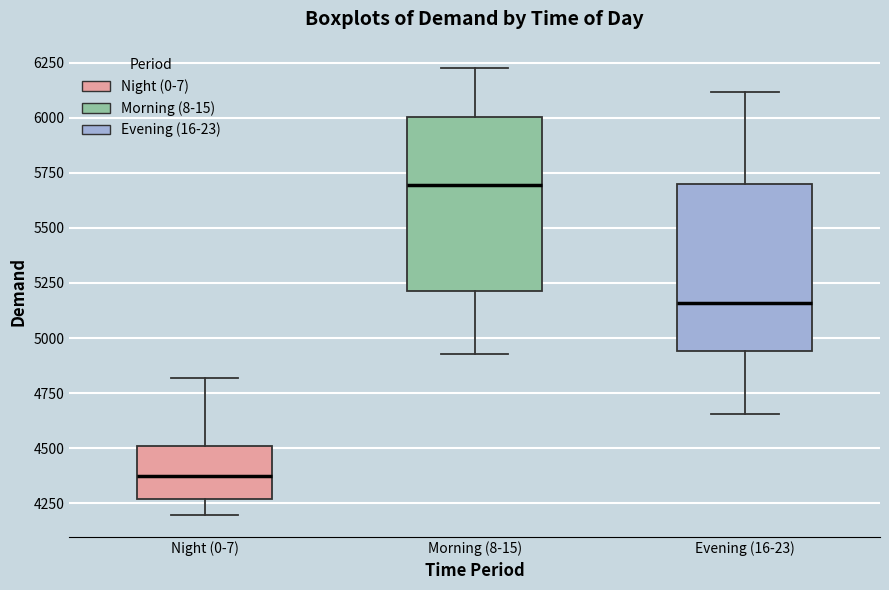

Which box's median line is the lowest?

Night (0-7)